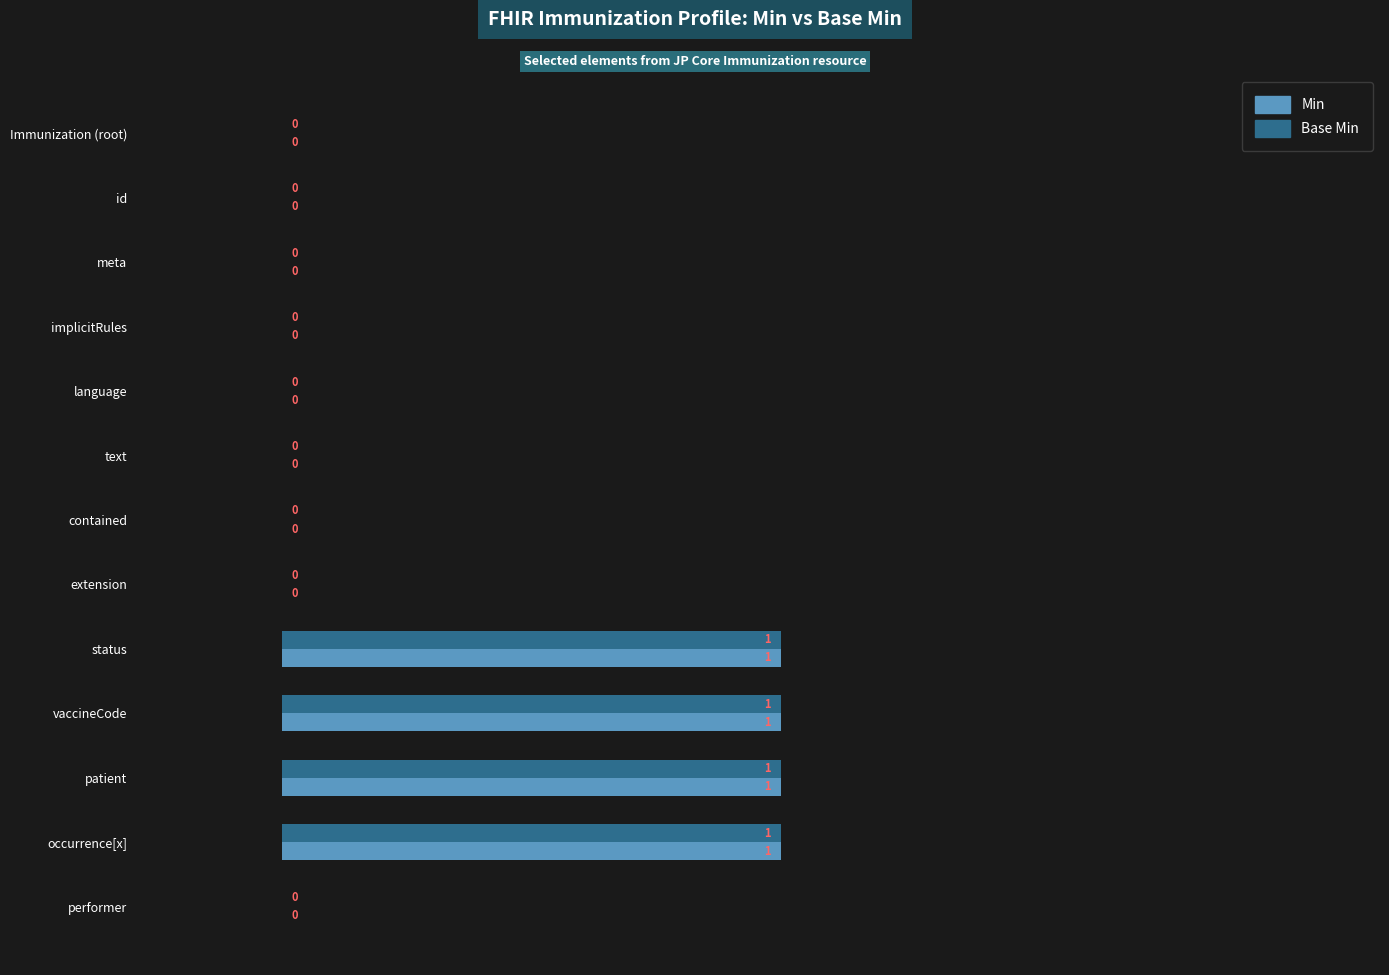

How many Min values are between 0 and 1?

13